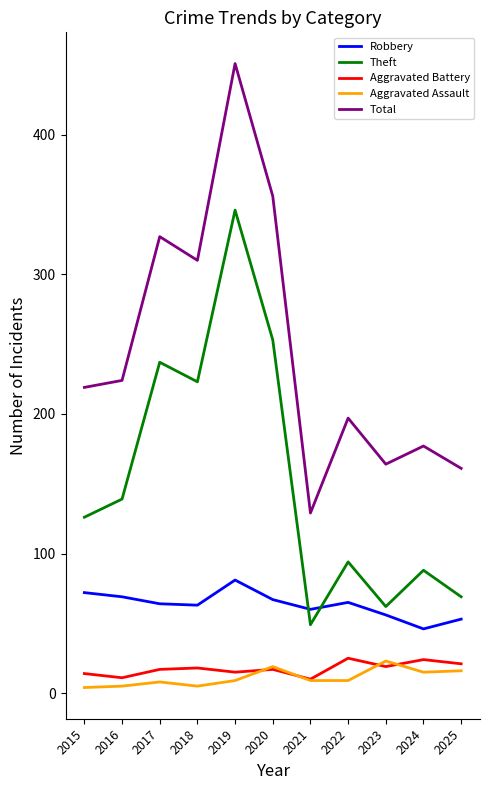

At which category is the sum across all series the highest?

2019